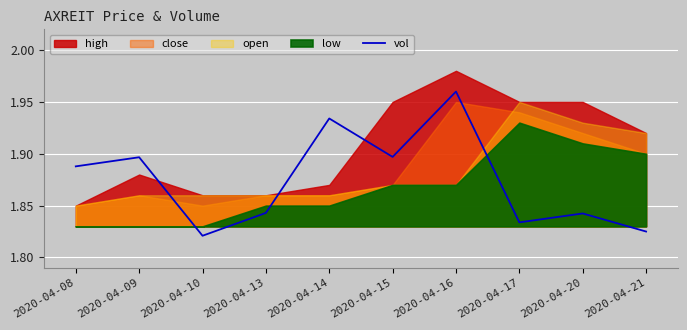

What is the approximate value at 2020-04-09?

1.9